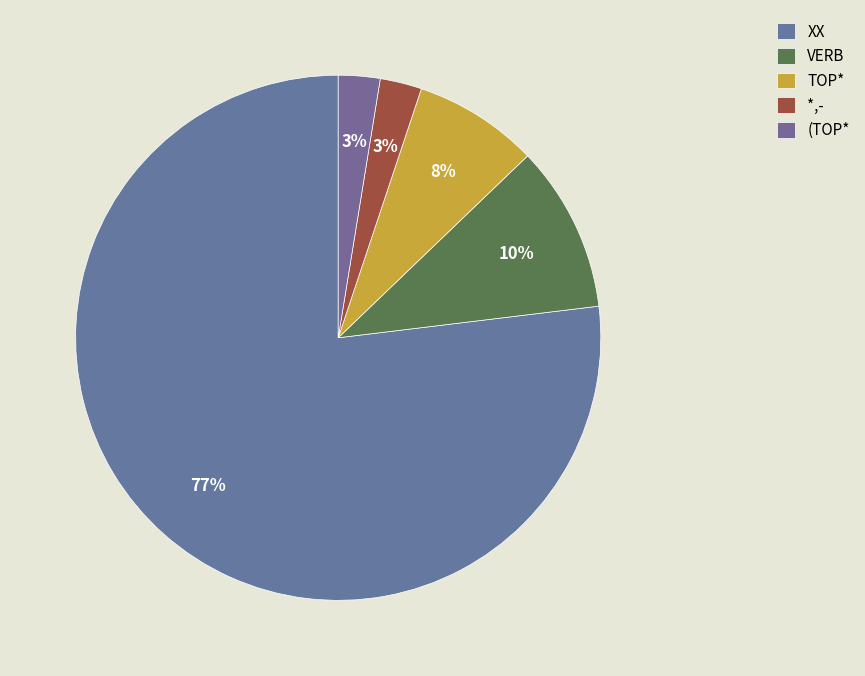

Rank the categories by value from lowest to highest.

*,-, (TOP*, TOP*, VERB, XX